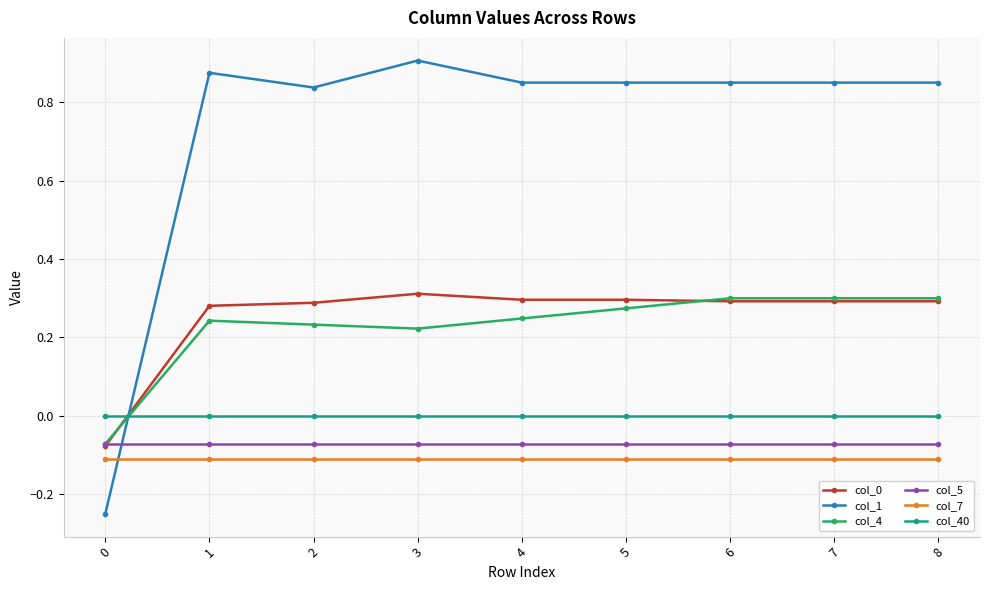

How many times do col_4 and col_0 cross each other?

2